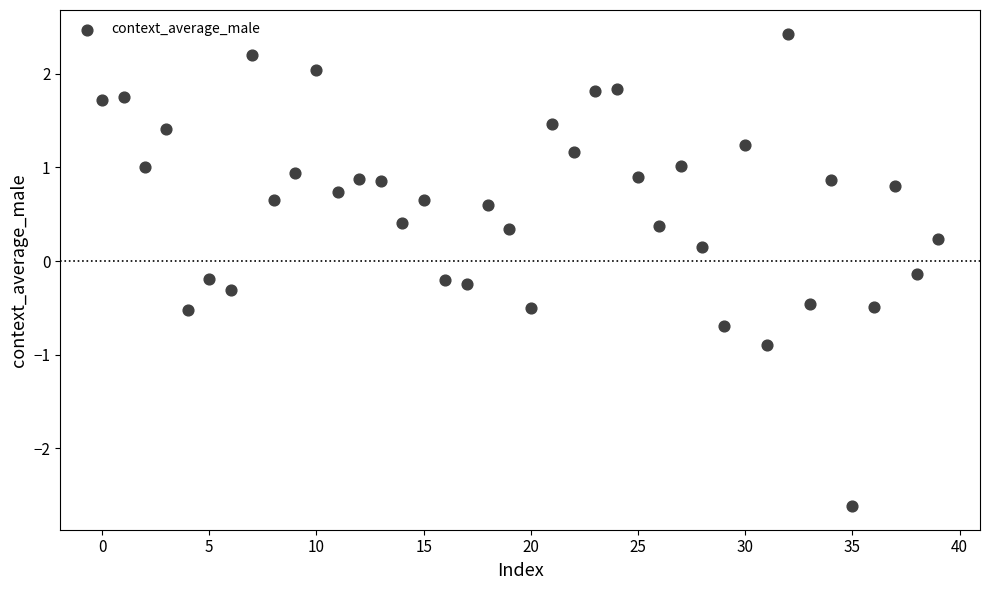

What is the range of Y values (max minus min)?

5.0